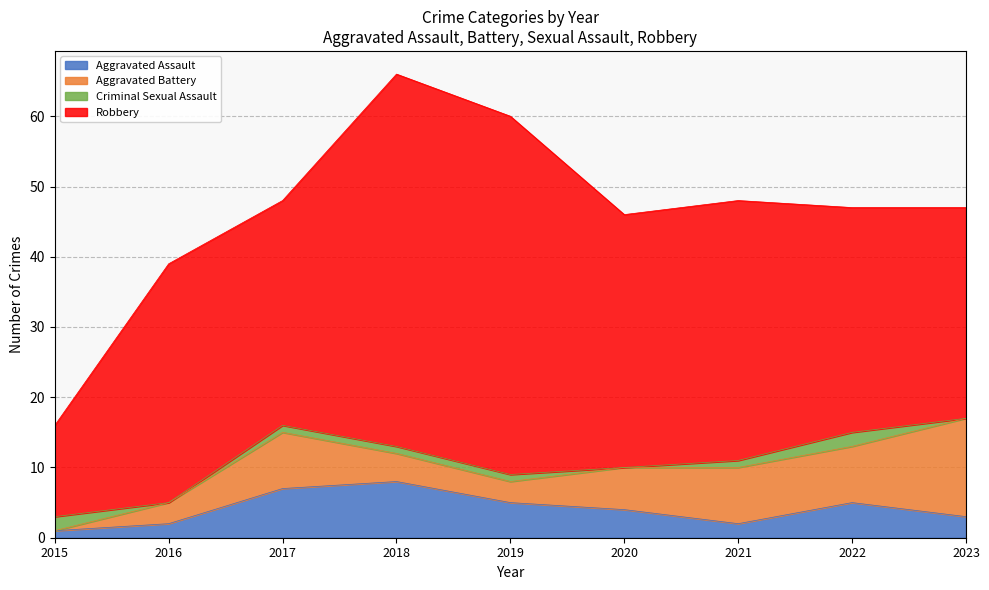

At how many categories does at least one series exceed 35?

4